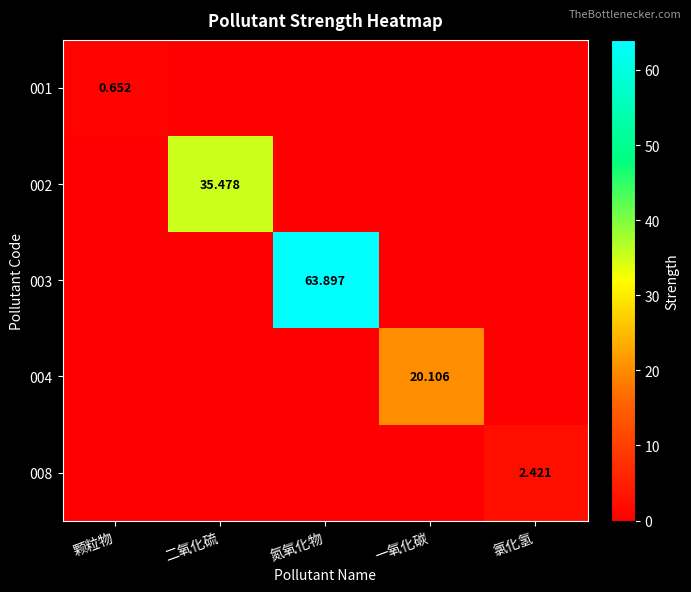

At which category does the chart reach its peak across all series?

氮氧化物